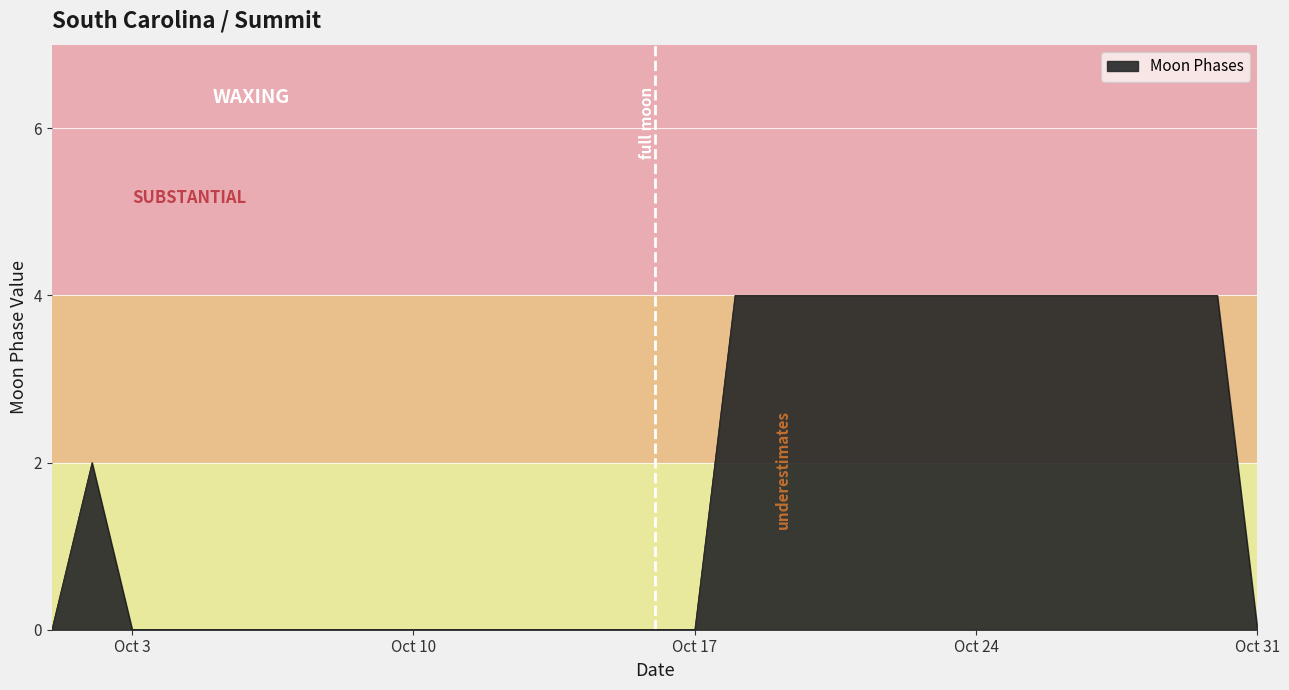

True or false: the data has more than 0 interior local peaks.

True